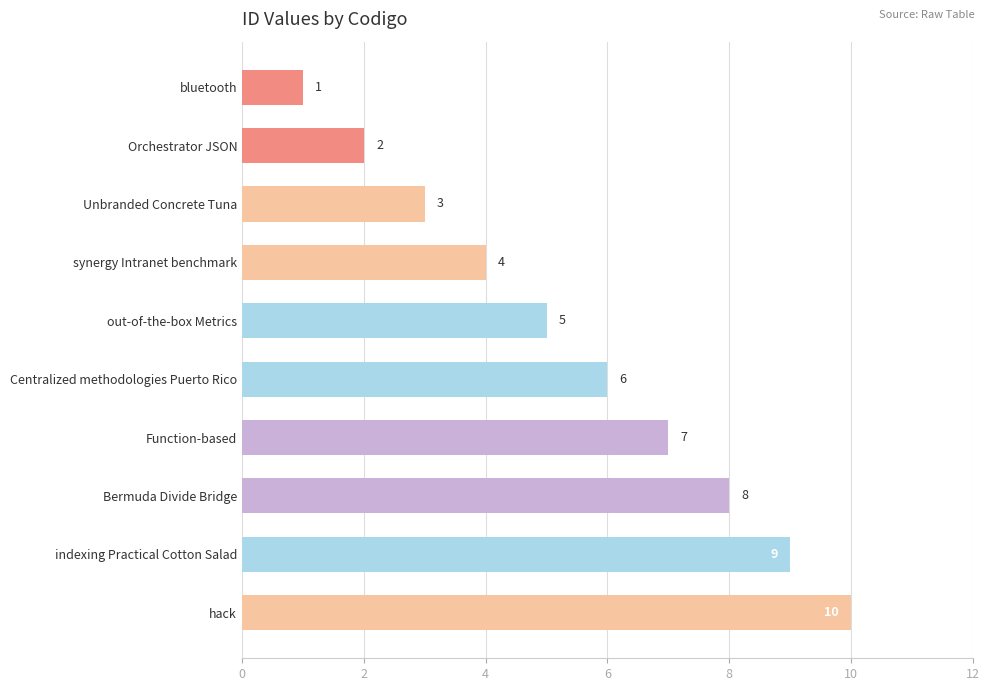

Which category has the highest value across all series?

hack